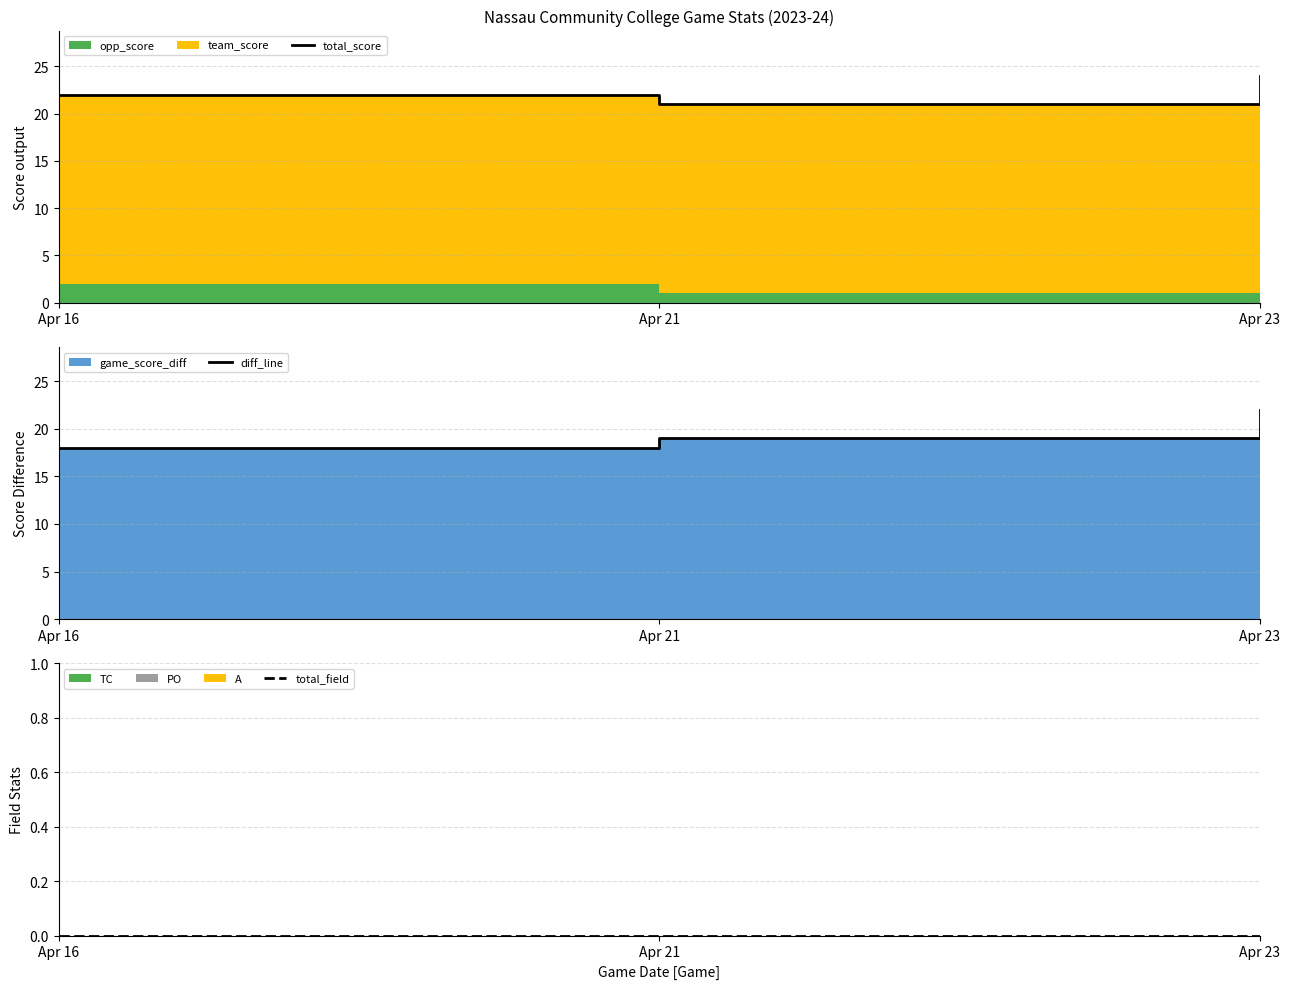

The total_score series shows 24 at Apr 23. True or false?

True